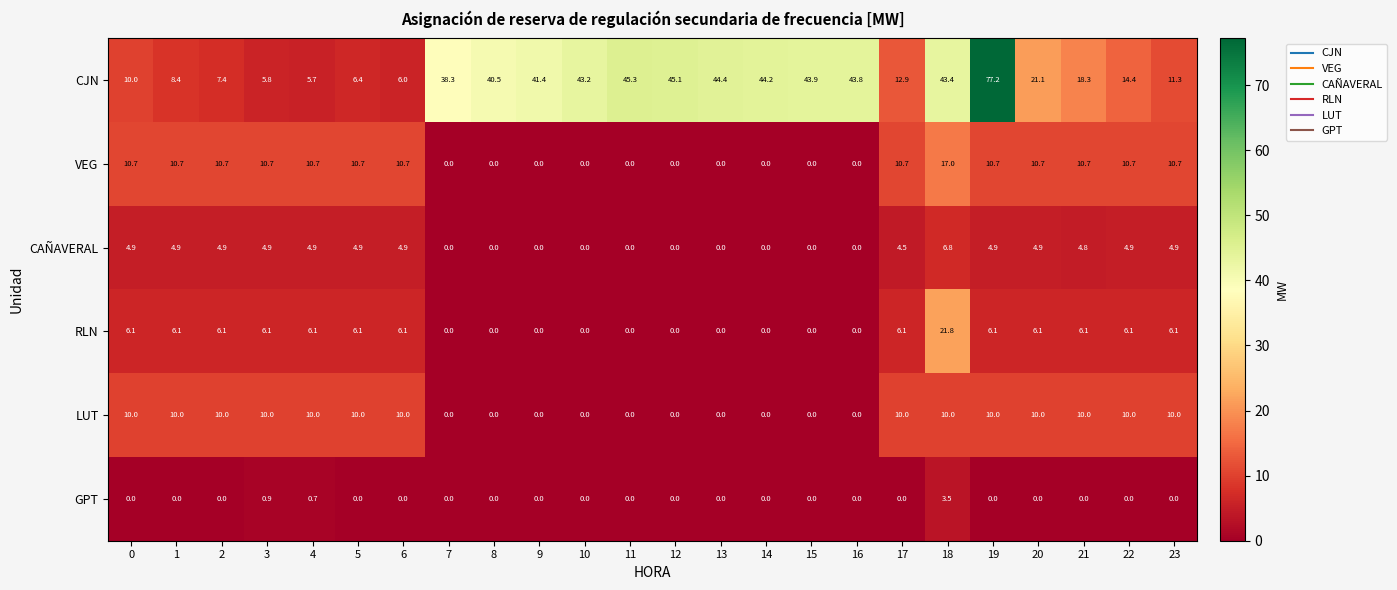

Count the number of categories in the chart.

24